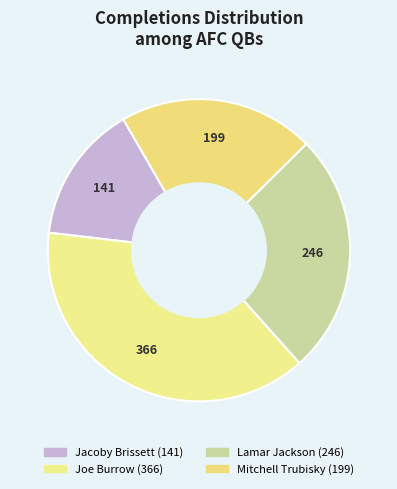

The Jacoby Brissett slice represents 2% of the pie. True or false?

False